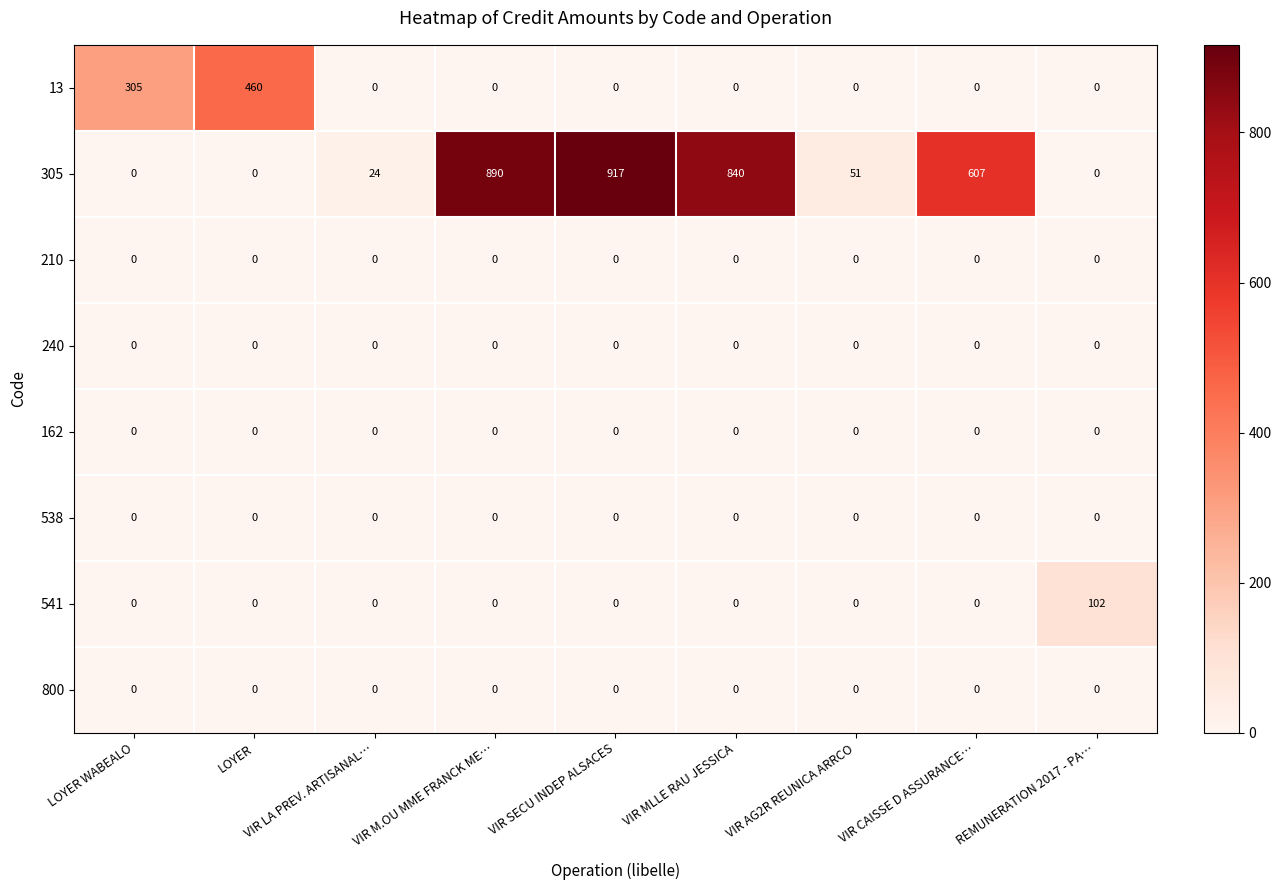

Is it true that 210 equals 0 at VIR MLLE RAU JESSICA?

True